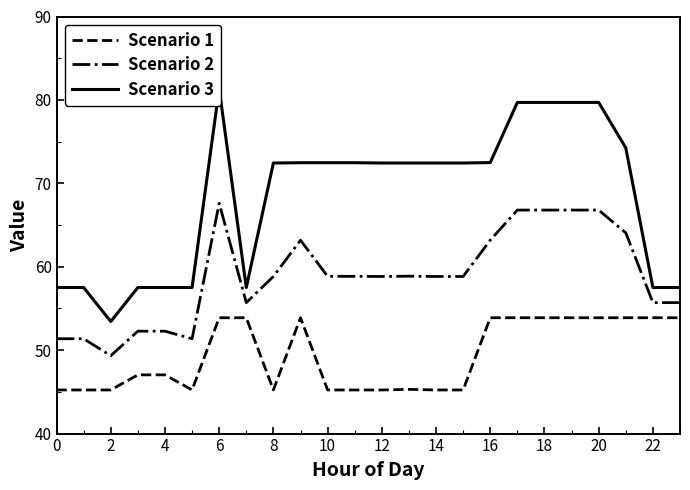

True or false: Scenario 2 has a value of 106.2 at 6.

False